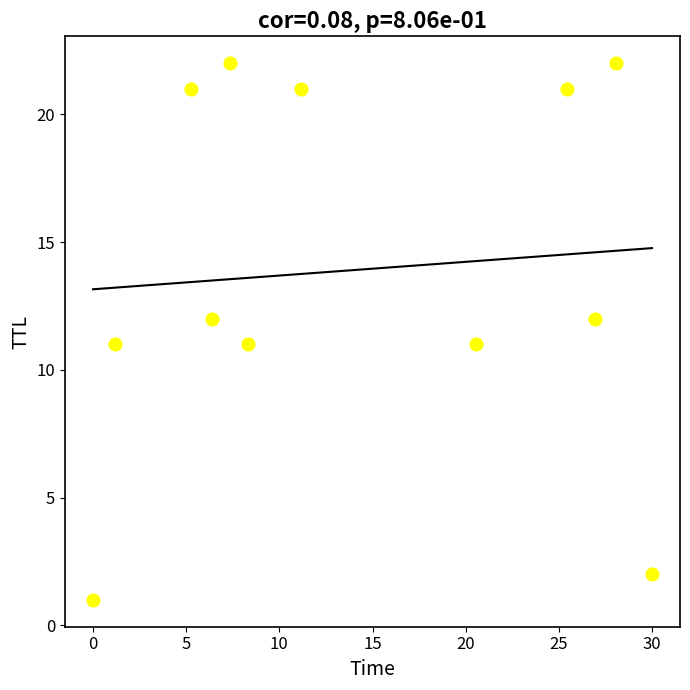

What is the range of Y values (max minus min)?

21